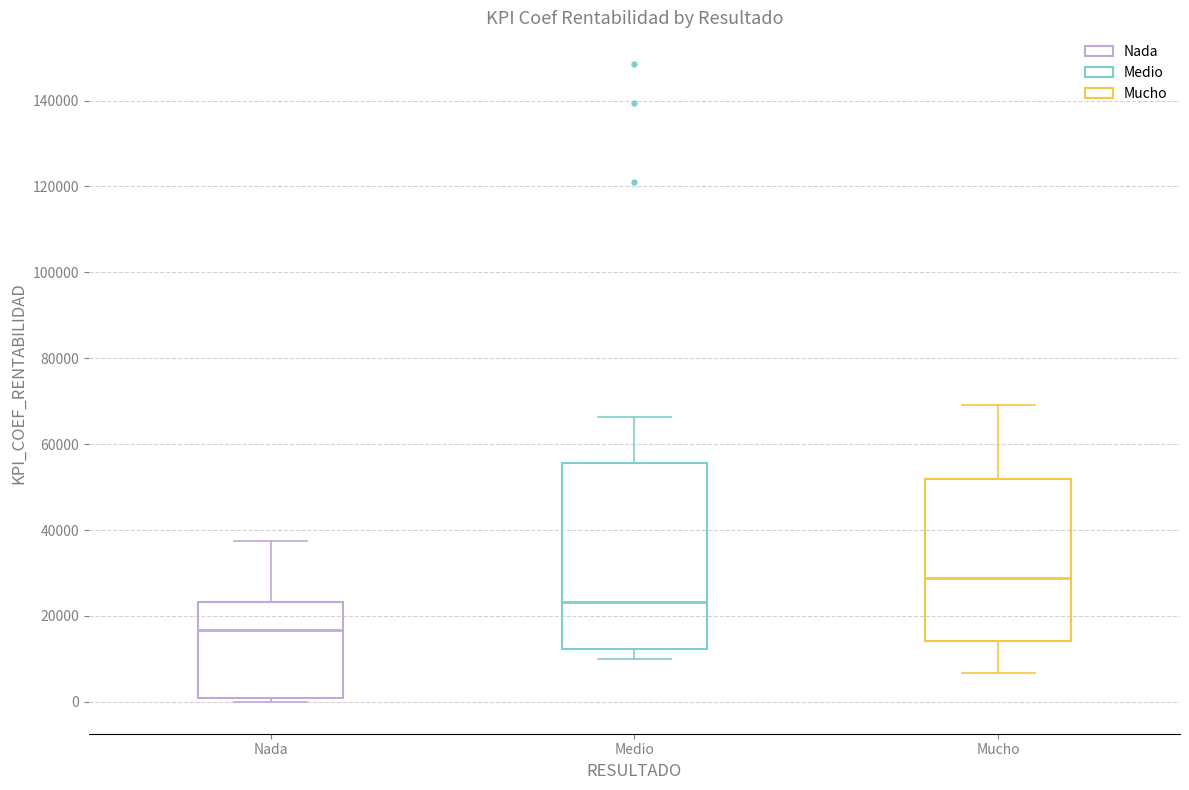

Reading left to right, read every box against the y-axis: the position of its median line, the range the box covers, and the ends of its whiskers. The values are not printed on the chart, so give them approximately, as read against the axis.

Nada: median 16000, box 0 to 24000, whiskers 0 (just below the box's lower edge) to 38000
Medio: median 24000, box 12000 to 56000, whiskers 10000 to 66000
Mucho: median 28000, box 14000 to 52000, whiskers 6000 to 70000